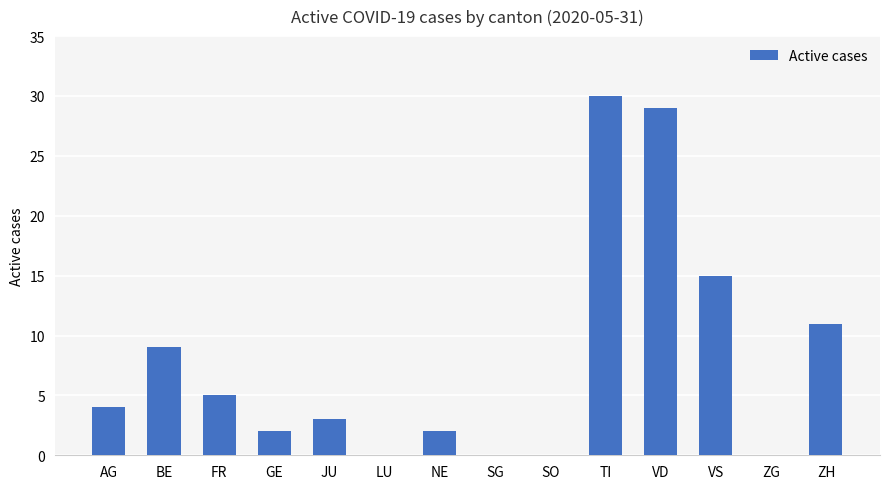

How many series are shown in this chart?

1